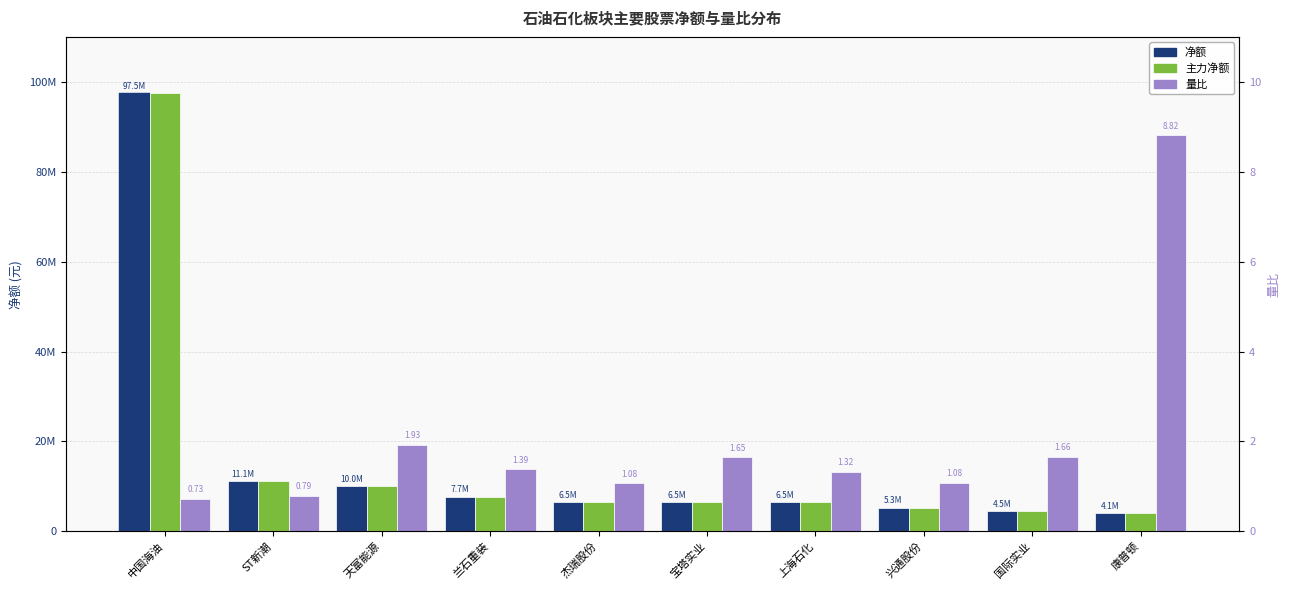

What is the value of the 净额 bar at the 7th from the left?

6458785.0